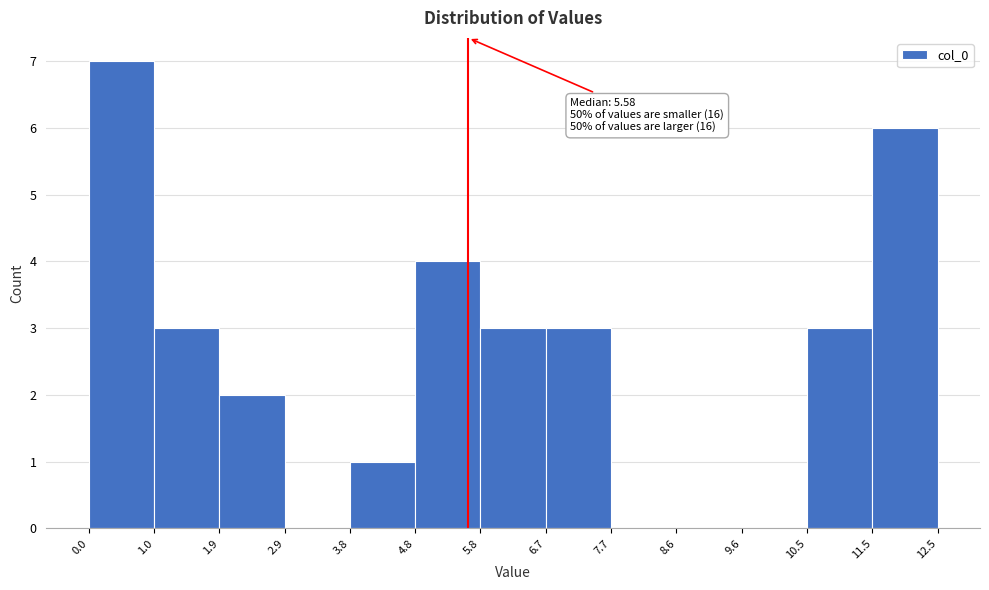

Which range on the x-axis has the tallest bar?

0.0 to 1.0